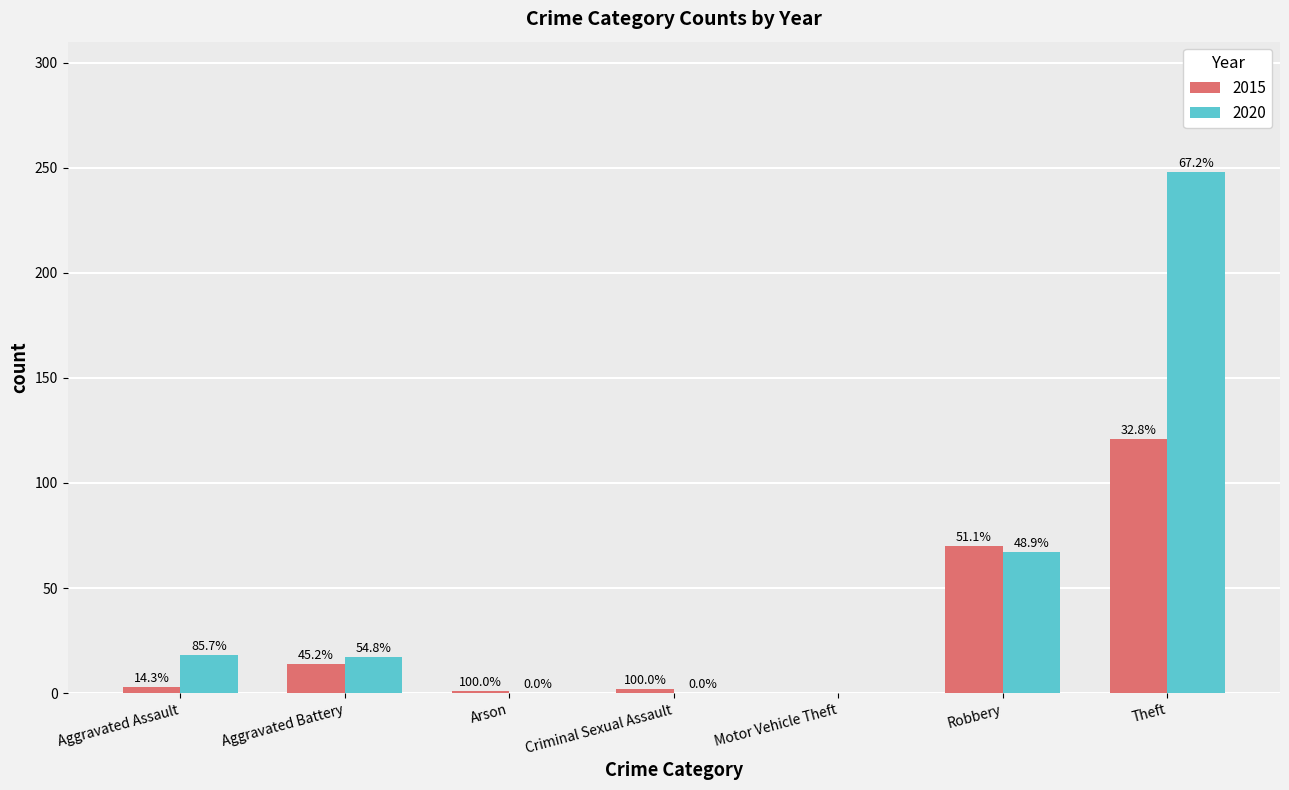

How many groups of bars are there?

7